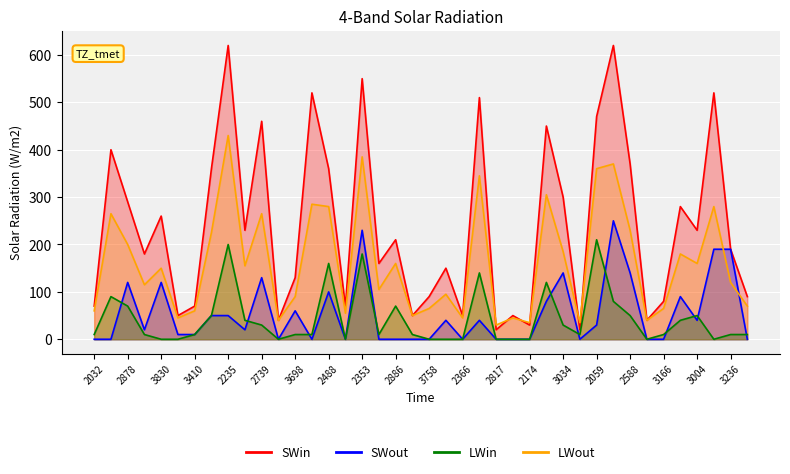

Reading right to left, transcribe all the data shown in this chart.

SWin: 90.0	190.0	520.0	230.0	280.0	80.0	40.0	370.0	620.0	470.0	20.0	300.0	450.0	30.0	50.0	20.0	510.0	50.0	150.0	90.0	50.0	210.0	160.0	550.0	70.0	360.0	520.0	130.0	40.0	460.0	230.0	620.0	360.0	70.0	50.0	260.0	180.0	290.0	400.0	70.0
SWout: 0.0	190.0	190.0	40.0	90.0	-0.0	-0.0	140.0	250.0	30.0	-0.0	140.0	80.0	-0.0	-0.0	-0.0	40.0	-0.0	40.0	-0.0	0.0	-0.0	-0.0	230.0	0.0	100.0	-0.0	60.0	0.0	130.0	20.0	50.0	50.0	10.0	10.0	120.0	20.0	120.0	-0.0	0.0
LWin: 10.0	10.0	-0.0	50.0	40.0	10.0	0.0	50.0	80.0	210.0	10.0	30.0	120.0	0.0	0.0	-0.0	140.0	-0.0	-0.0	0.0	10.0	70.0	10.0	180.0	0.0	160.0	10.0	10.0	-0.0	30.0	40.0	200.0	50.0	10.0	-0.0	0.0	10.0	70.0	90.0	10.0
LWout: 70.0	120.0	280.0	160.0	180.0	65.0	40.0	230.0	370.0	360.0	35.0	185.0	305.0	35.0	45.0	30.0	345.0	45.0	95.0	65.0	50.0	160.0	105.0	385.0	55.0	280.0	285.0	90.0	40.0	265.0	155.0	430.0	225.0	60.0	45.0	150.0	115.0	200.0	265.0	60.0